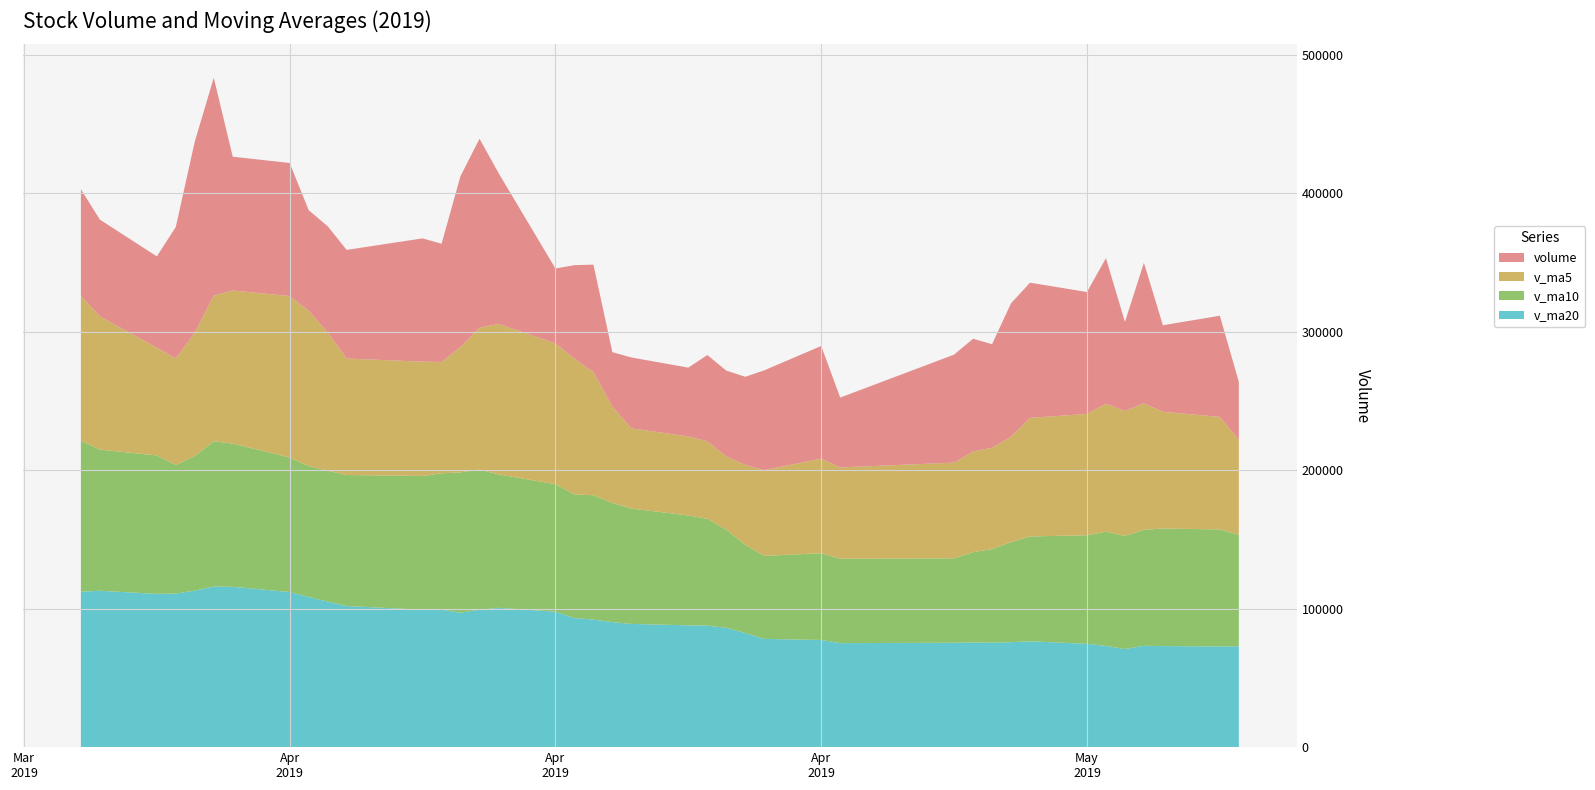

Reading left to right, extract all data points from this chart.

volume: 2019-05-21=41841.2	2019-05-20=73052.1	2019-05-17=62480.4	2019-05-16=101549.9	2019-05-15=64230.1	2019-05-14=105168.6	2019-05-13=88030.7	2019-05-10=97618.4	2019-05-09=96317.8	2019-05-08=74791.3	2019-05-07=81437.4	2019-05-06=77981.6	2019-04-30=50454.7	2019-04-29=81373.6	2019-04-26=72087.2	2019-04-25=63646.6	2019-04-24=61979.9	2019-04-23=62299.8	2019-04-22=49669.2	2019-04-19=51172.5	2019-04-18=39416.9	2019-04-17=77618.3	2019-04-16=67511.6	2019-04-15=54094.2	2019-04-12=109028.8	2019-04-11=136429.1	2019-04-10=123415.7	2019-04-09=85339.7	2019-04-08=89017.9	2019-04-04=78453.7	2019-04-03=76699.8	2019-04-02=72666.5	2019-04-01=96102.8	2019-03-29=96646.5	2019-03-28=157315.8	2019-03-27=137938.0	2019-03-26=94933.1	2019-03-25=65985.4	2019-03-22=69841.9	2019-03-21=76995.9
v_ma5: 2019-05-21=68630.8	2019-05-20=81296.2	2019-05-17=84291.9	2019-05-16=91319.5	2019-05-15=90273.1	2019-05-14=92385.4	2019-05-13=87639.1	2019-05-10=85629.3	2019-05-09=76196.5	2019-05-08=73207.7	2019-05-07=72666.9	2019-05-06=69108.7	2019-04-30=65908.4	2019-04-29=68277.4	2019-04-26=61936.6	2019-04-25=57753.6	2019-04-24=52907.7	2019-04-23=56035.3	2019-04-22=57077.7	2019-04-19=57962.7	2019-04-18=69534.0	2019-04-17=88936.4	2019-04-16=98095.9	2019-04-15=101661.5	2019-04-12=108646.2	2019-04-11=102531.2	2019-04-10=90585.4	2019-04-09=80435.5	2019-04-08=82588.1	2019-04-04=84113.8	2019-04-03=99886.3	2019-04-02=112133.9	2019-04-01=116587.2	2019-03-29=110563.7	2019-03-28=105202.8	2019-03-27=89138.8	2019-03-26=76990.5	2019-03-25=77761.3	2019-03-22=96296.8	2019-03-21=104544.7
v_ma10: 2019-05-21=80508.1	2019-05-20=84467.7	2019-05-17=84960.6	2019-05-16=83758.0	2019-05-15=81740.4	2019-05-14=82526.1	2019-05-13=78373.9	2019-05-10=75768.8	2019-05-09=72237.0	2019-05-08=67572.1	2019-05-07=65210.2	2019-05-06=61008.2	2019-04-30=60971.9	2019-04-29=62677.6	2019-04-26=59949.6	2019-04-25=63643.8	2019-04-24=70922.0	2019-04-23=77065.6	2019-04-22=79369.6	2019-04-19=83304.5	2019-04-18=86032.6	2019-04-17=89760.9	2019-04-16=89265.7	2019-04-15=92124.8	2019-04-12=96380.0	2019-04-11=101208.7	2019-04-10=101359.6	2019-04-09=98511.4	2019-04-08=96575.9	2019-04-04=94658.3	2019-04-03=94512.5	2019-04-02=94562.2	2019-04-01=97174.2	2019-03-29=103430.2	2019-03-28=104873.7	2019-03-27=97215.0	2019-03-26=92826.8	2019-03-25=100010.2	2019-03-22=101919.6	2019-03-21=109135.8
v_ma20: 2019-05-21=72859.1	2019-05-20=72737.9	2019-05-17=72966.2	2019-05-16=73217.8	2019-05-15=70845.0	2019-05-14=73084.9	2019-05-13=74648.0	2019-05-10=76417.2	2019-05-09=75803.3	2019-05-08=75438.3	2019-05-07=75621.4	2019-05-06=75384.5	2019-04-30=75118.8	2019-04-29=77401.2	2019-04-26=78164.8	2019-04-25=82426.3	2019-04-24=86140.8	2019-04-23=87788.5	2019-04-22=87972.8	2019-04-19=88981.4	2019-04-18=90272.6	2019-04-17=92161.5	2019-04-16=93220.0	2019-04-15=97777.5	2019-04-12=100626.9	2019-04-11=99211.9	2019-04-10=97093.2	2019-04-09=99260.8	2019-04-08=99247.7	2019-04-04=101897.0	2019-04-03=105133.8	2019-04-02=108429.6	2019-04-01=112017.1	2019-03-29=115778.3	2019-03-28=116034.8	2019-03-27=113019.2	2019-03-26=110912.6	2019-03-25=110677.3	2019-03-22=112948.3	2019-03-21=112247.6